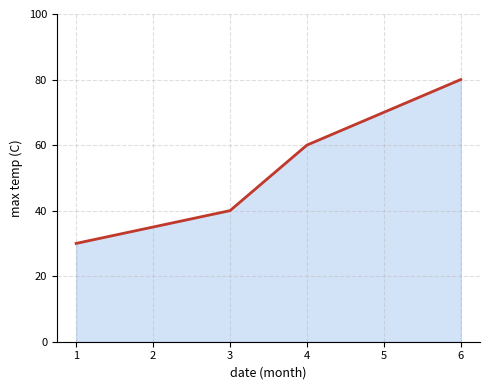

True or false: the data shows 80 at 6.

True